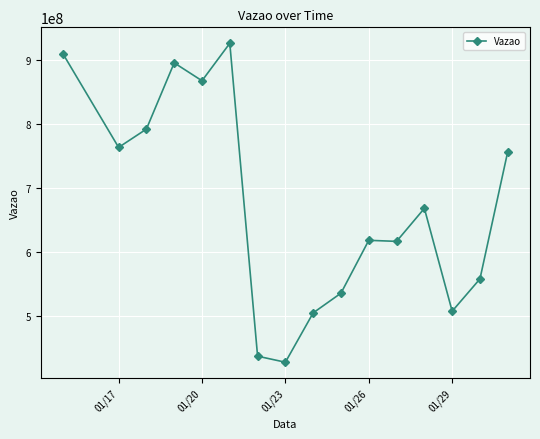

What is the smallest value displayed?

427496045.5